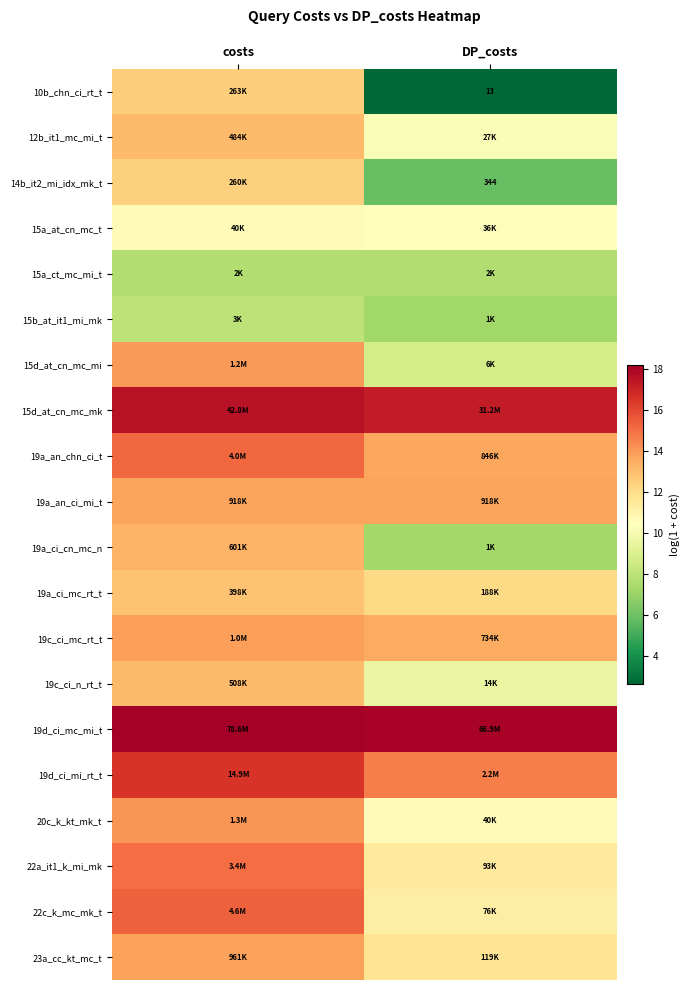

Is the value of 15a_ct_mc_mi_t at costs greater than the value of 19a_an_ci_mi_t at DP_costs?

No